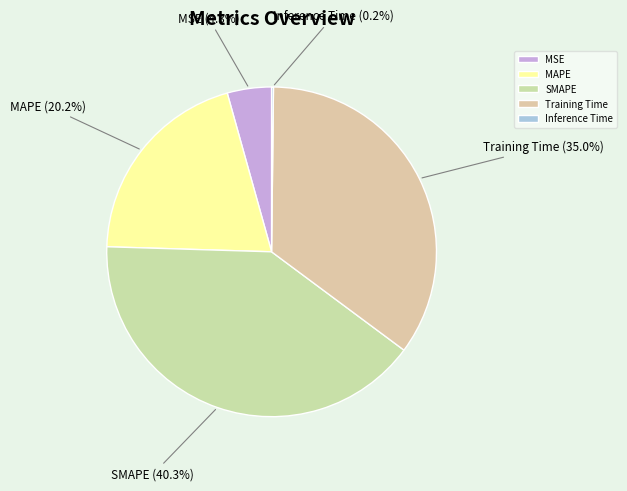

Does Training Time account for over 50% of the chart?

No